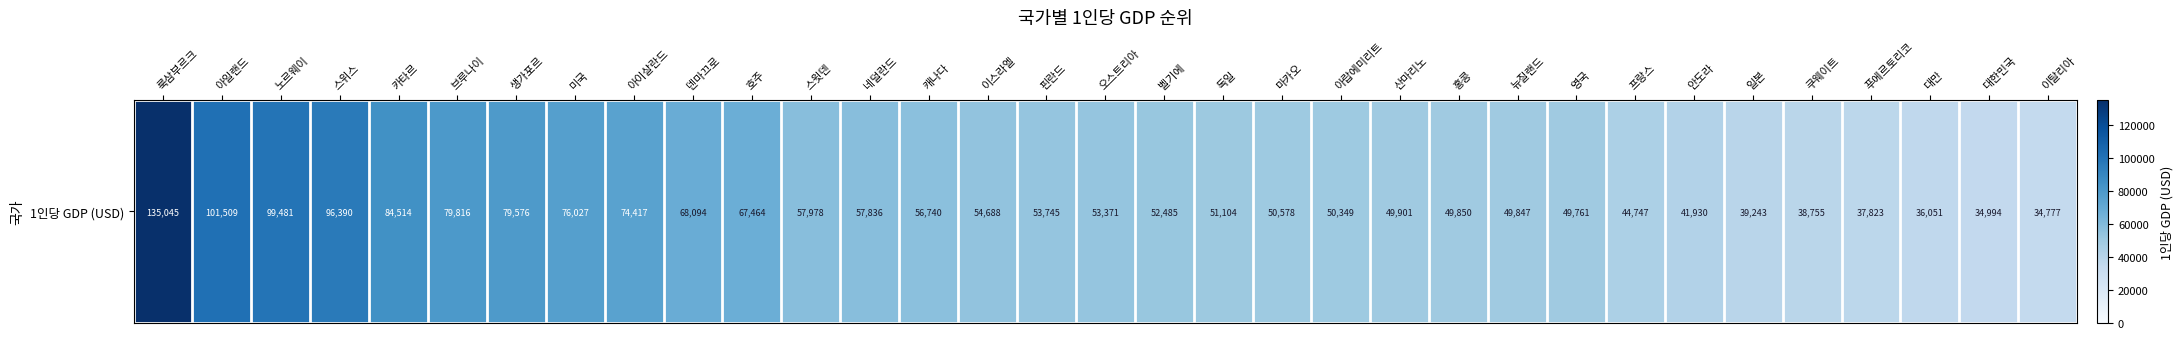

What is the sum of the values at 벨기에 and 프랑스?

97232